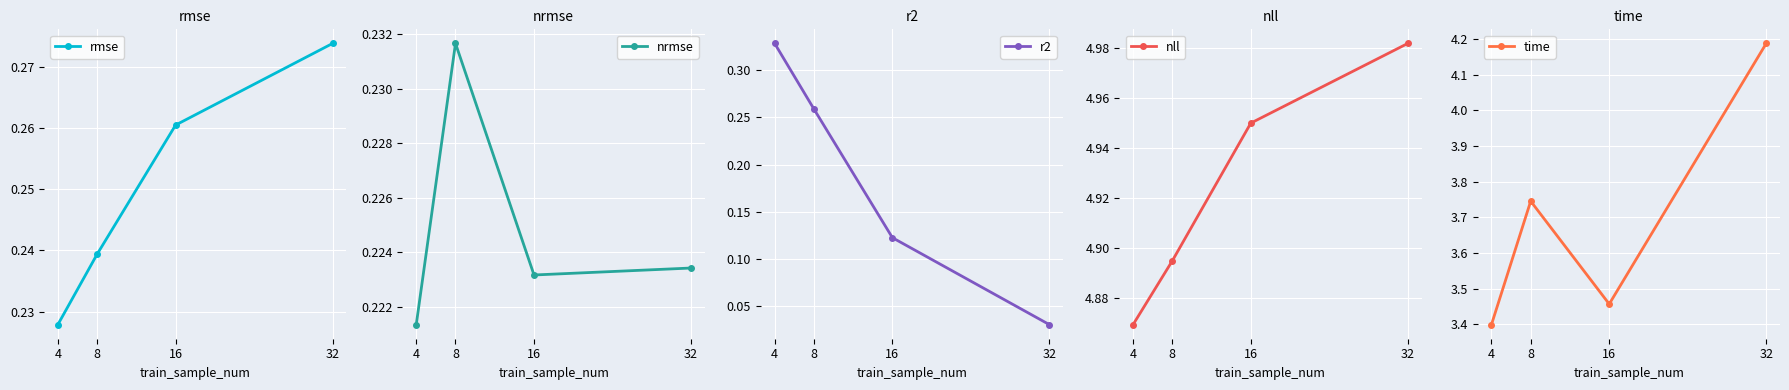

At which category does time reach its first local valley?

16